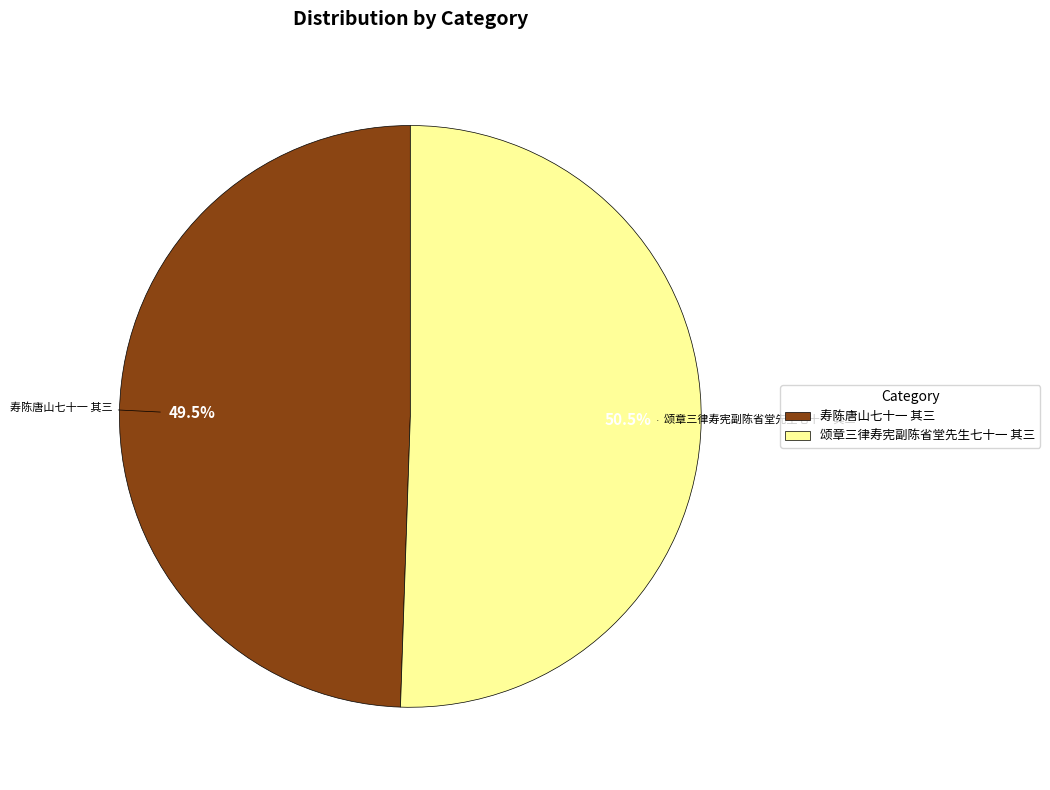

Combined, do 颂章三律寿宪副陈省堂先生七十一 其三 and 寿陈唐山七十一 其三 account for over 50%?

Yes